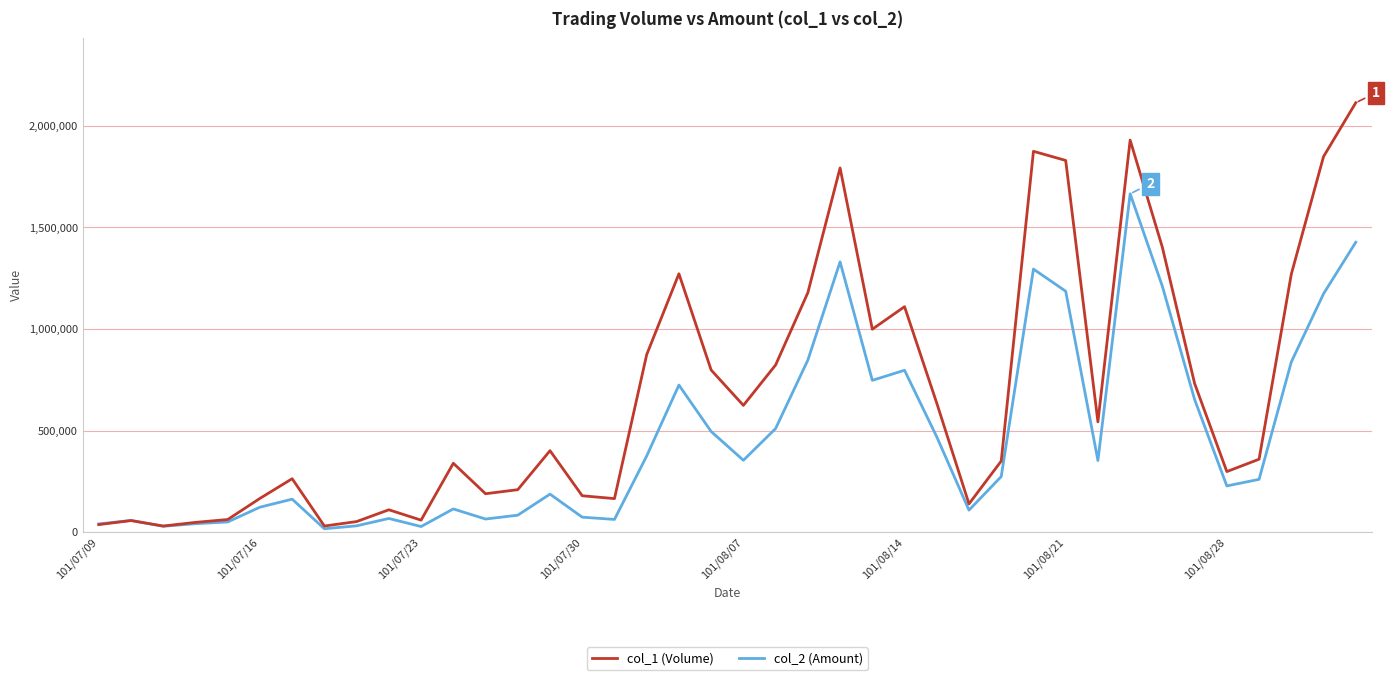

Which series has the widest spread of values?

col_1 (Volume)